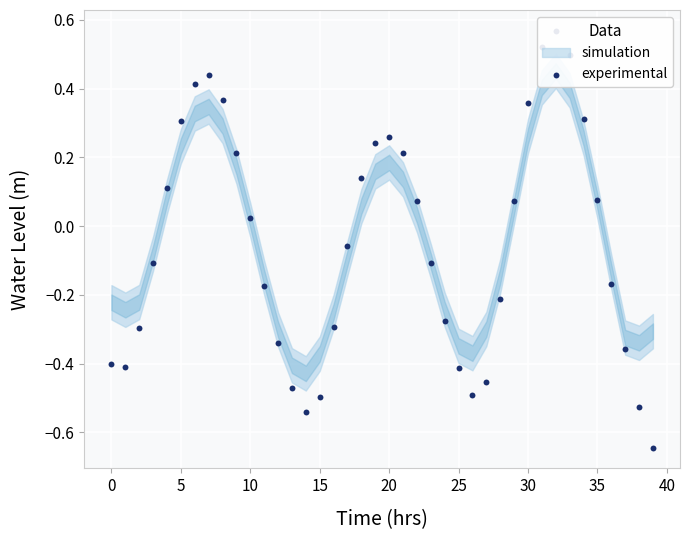

Between 31 and 14, which is larger?

31